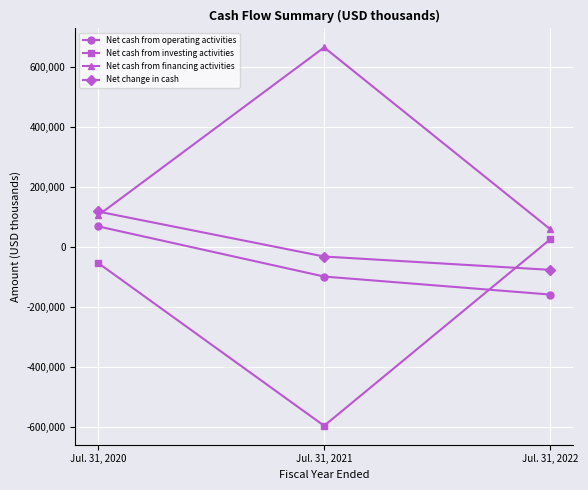

Which series has the largest total across all categories?

Net cash from financing activities